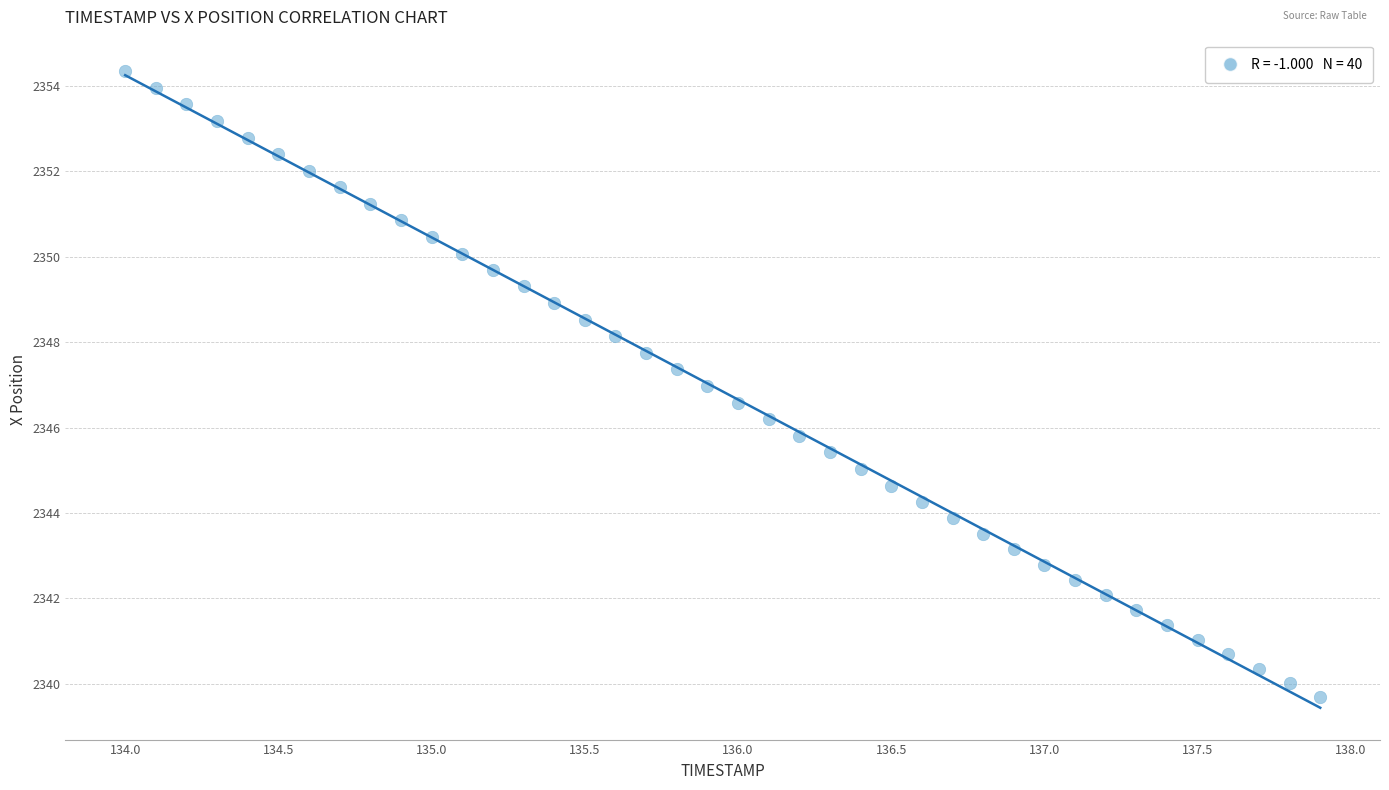

What is the range of X values (max minus min)?

3.9